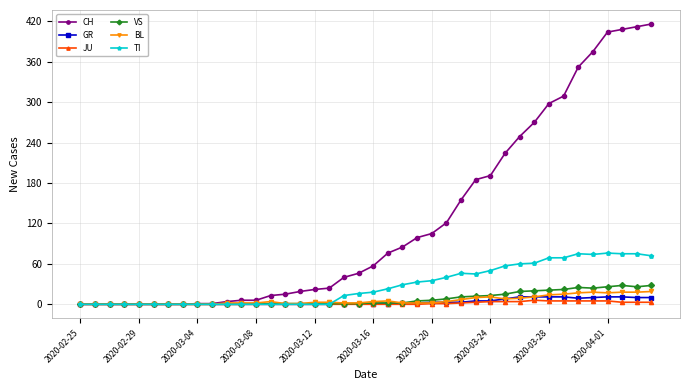

Is this an area chart (filled region under the line)?

No